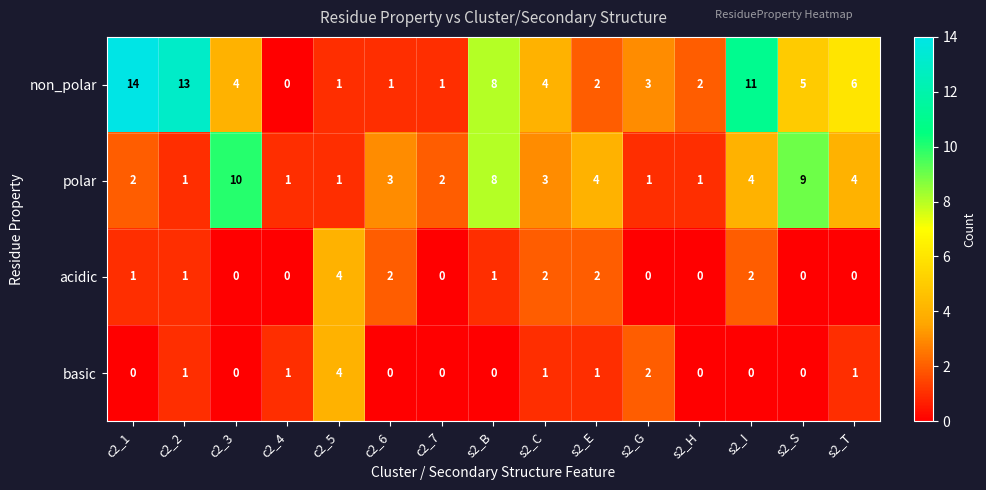

What is the greatest value displayed?

14